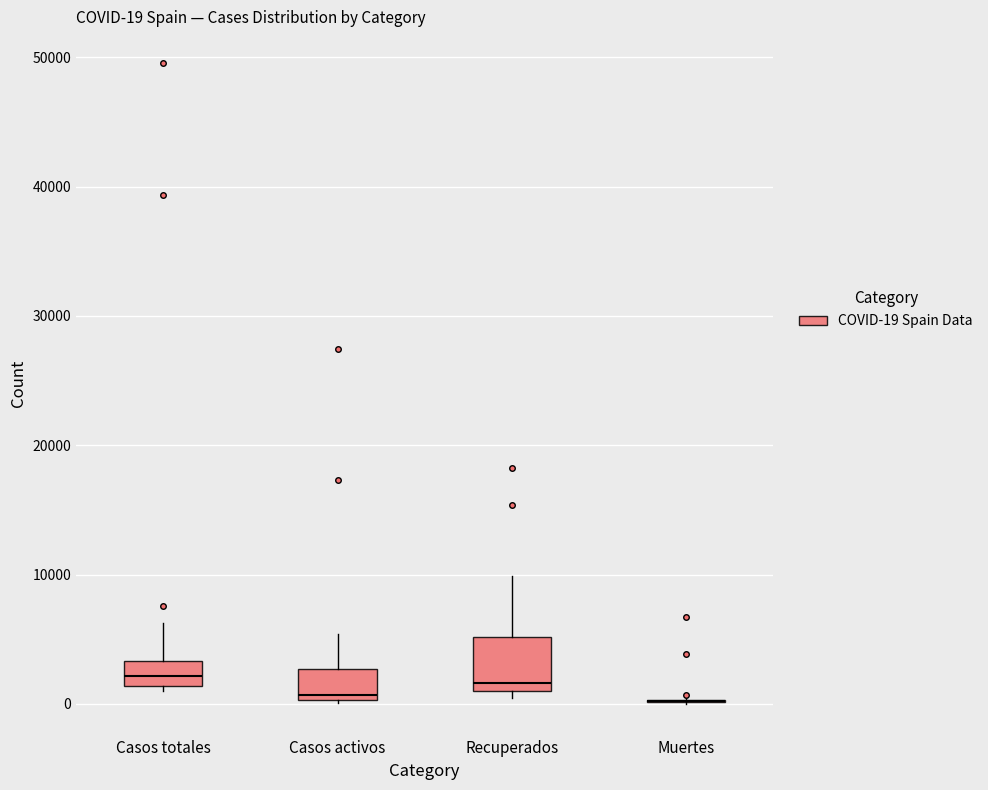

Comparing the boxes themselves (not the whiskers), which one is the tallest?

Recuperados